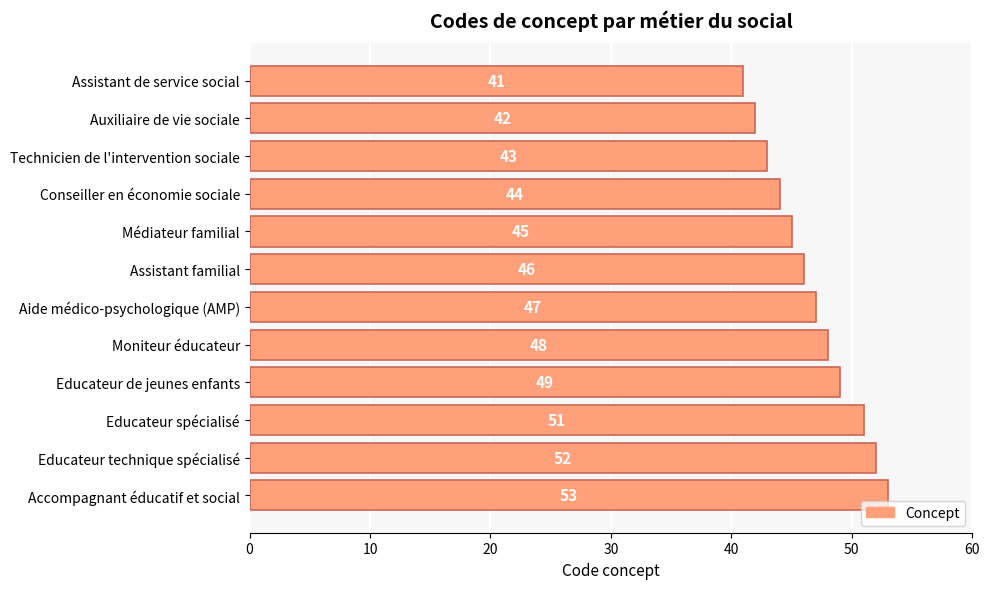

The value at Accompagnant éducatif et social is 75. True or false?

False